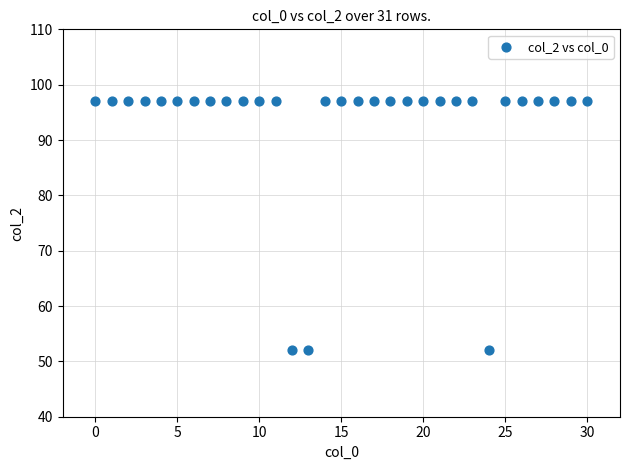

What is the range of Y values (max minus min)?

45